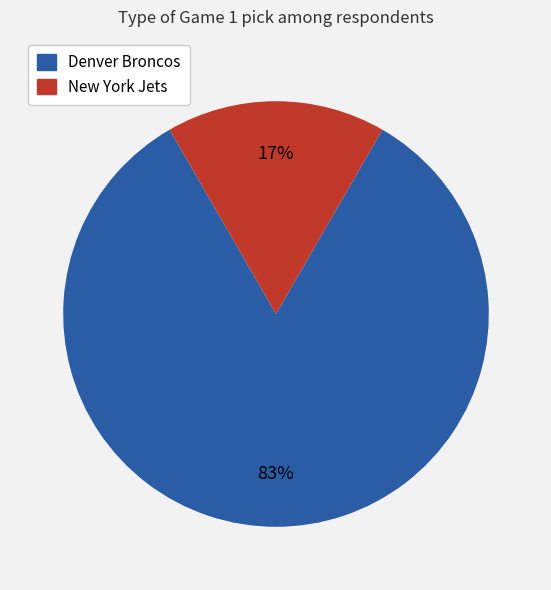

The New York Jets slice represents 7% of the pie. True or false?

False